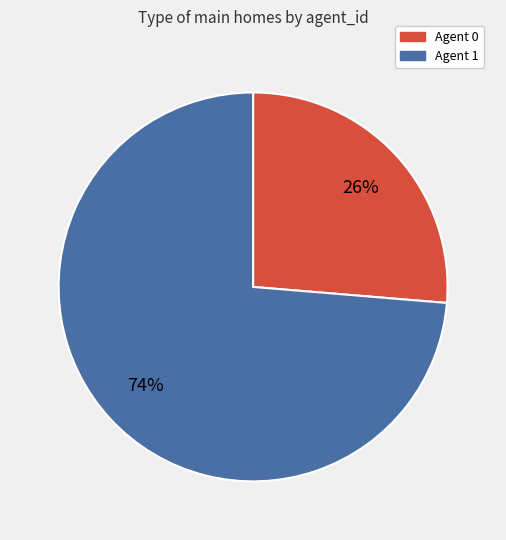

Is it true that Agent 1 is 67% of the pie?

False